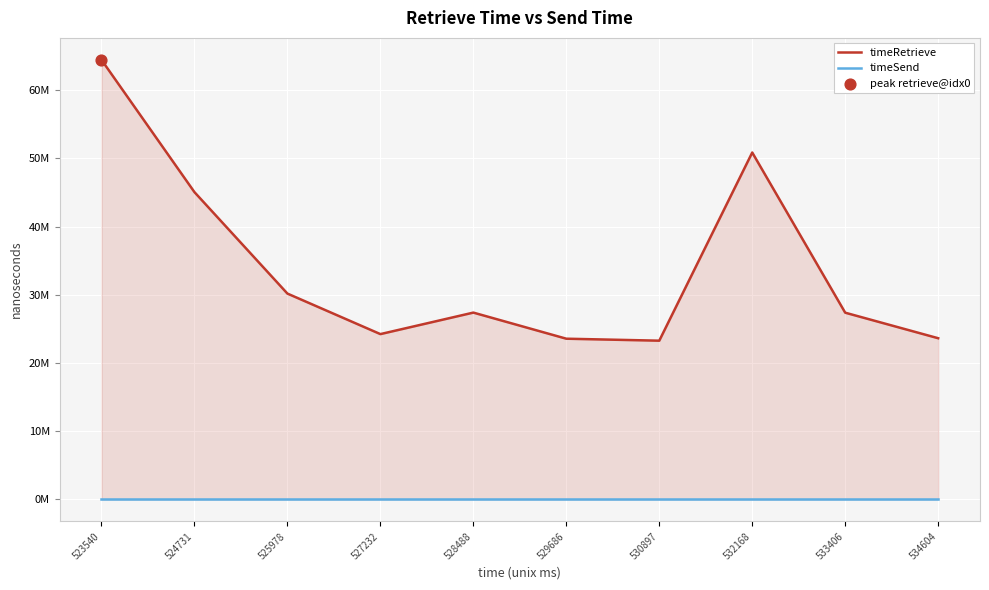

Which series has the widest spread of Y values?

timeRetrieve